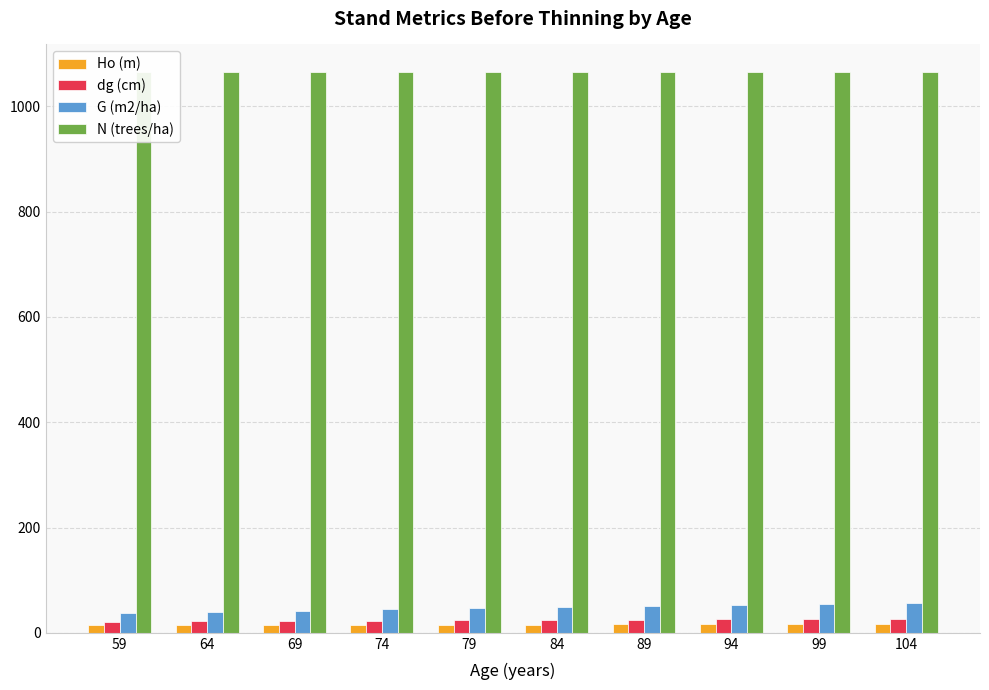

What is the average value of the G (m2/ha) series?

47.8